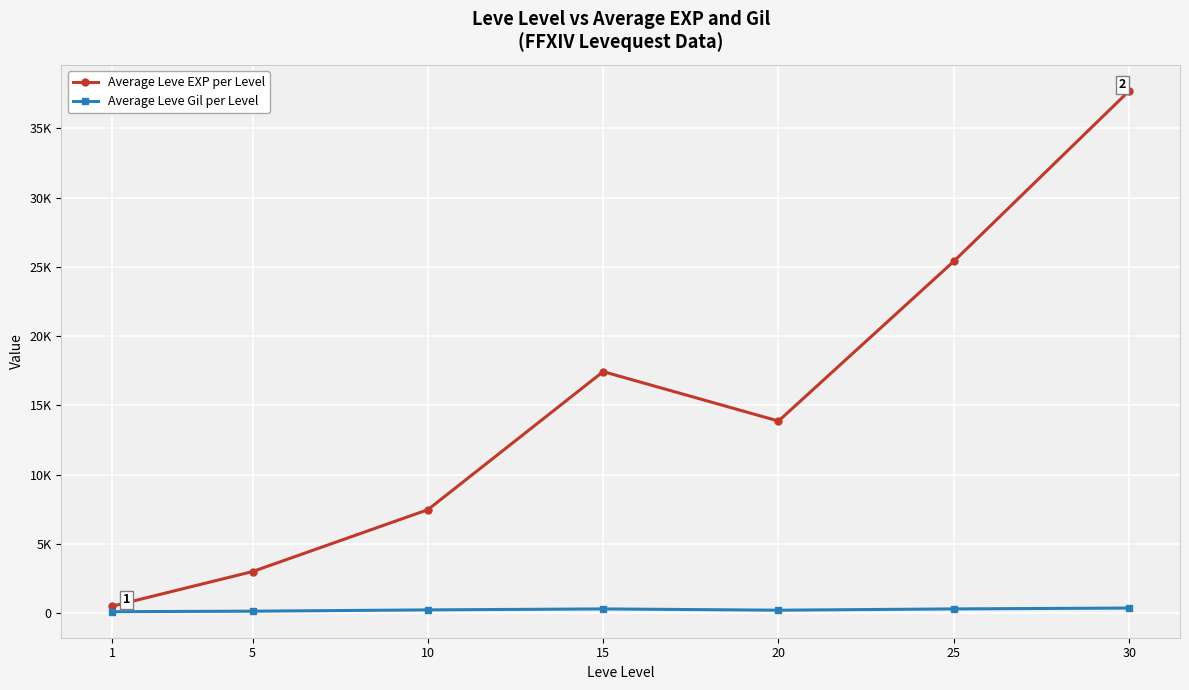

Which series changed the most between 5 and 15?

Average Leve EXP per Level